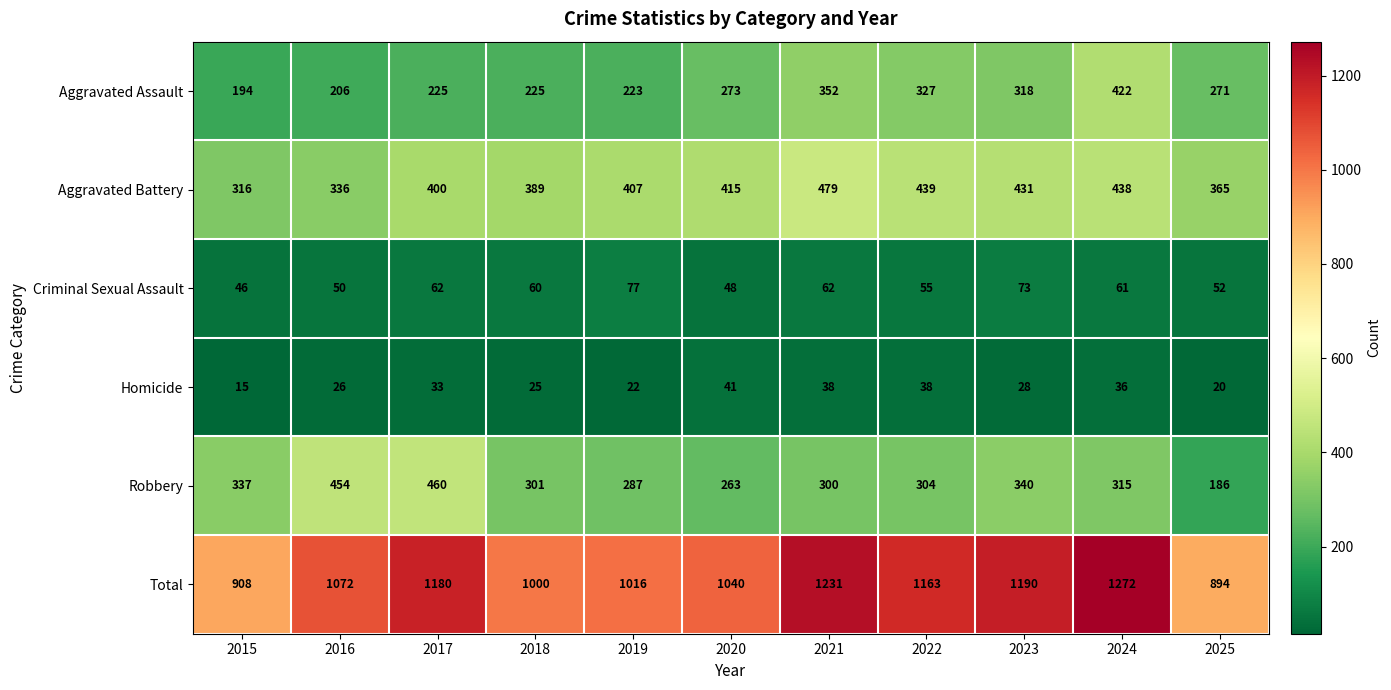

What is the greatest value displayed?

1272